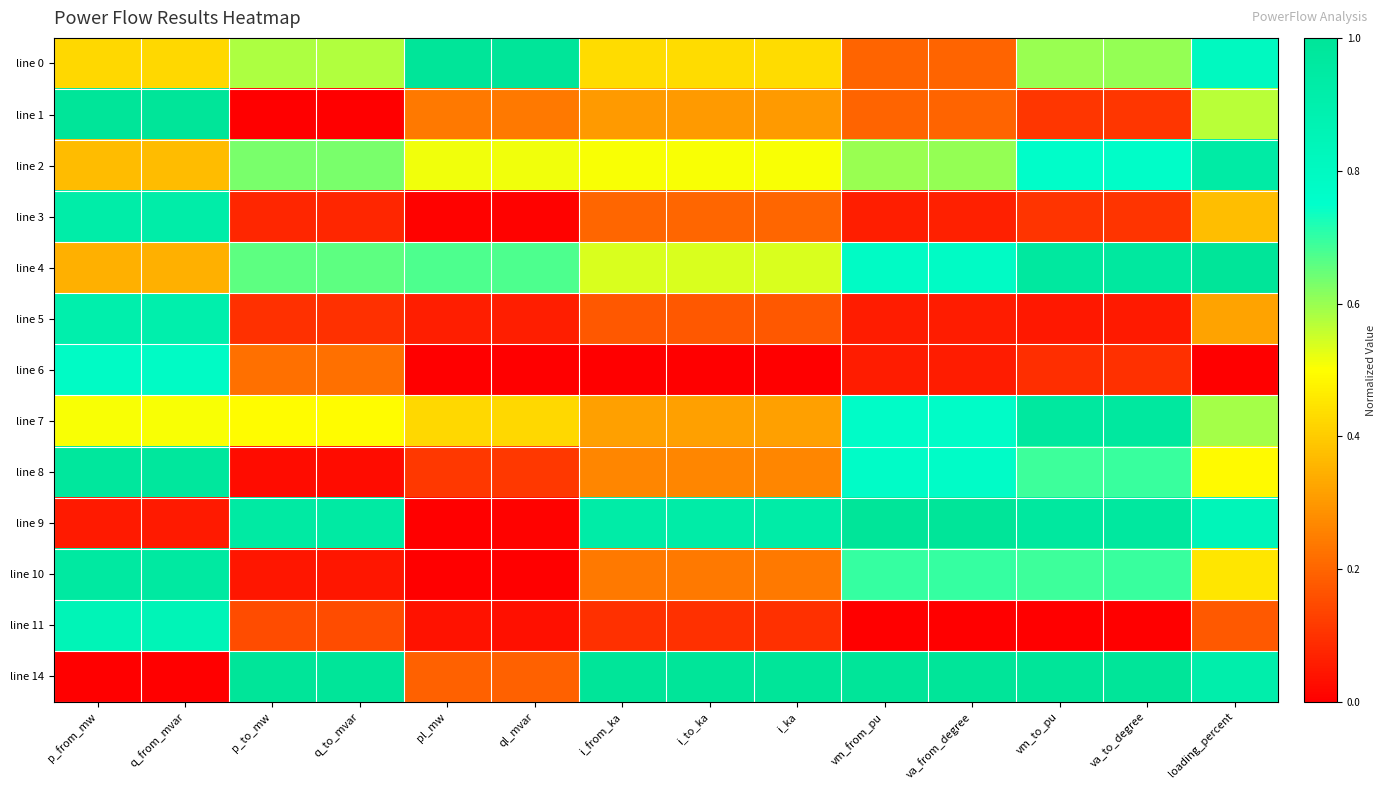

At which category is the sum across all series the highest?

q_from_mvar